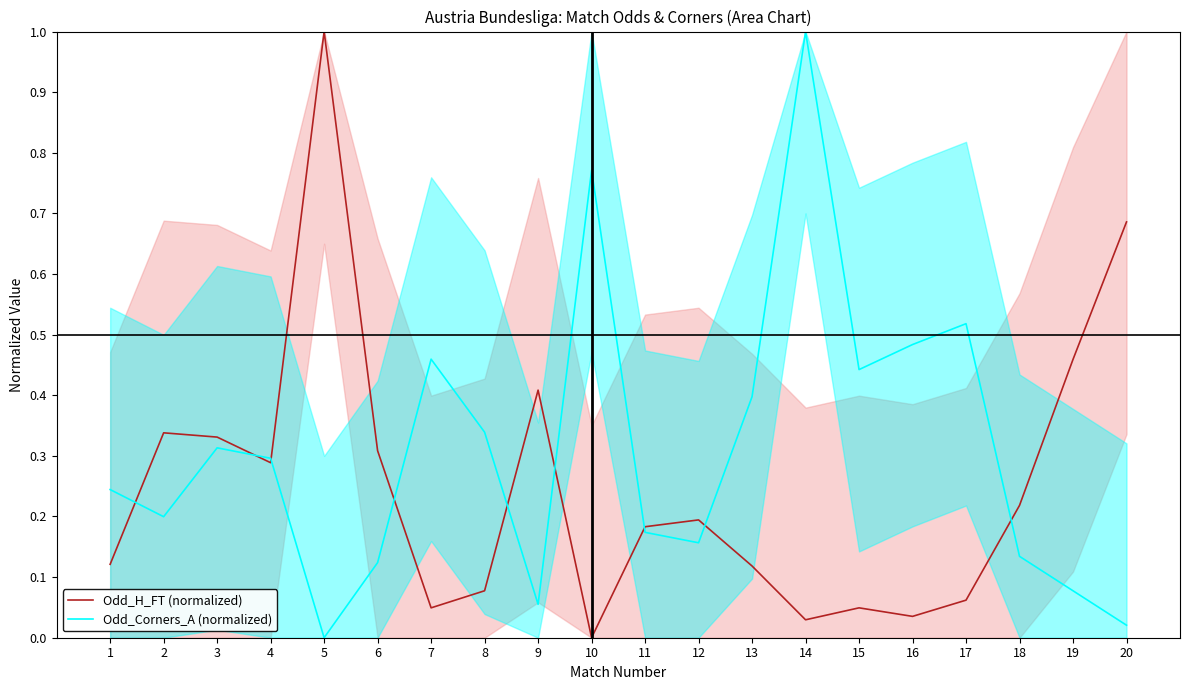

At how many categories does at least one series exceed 0?

20